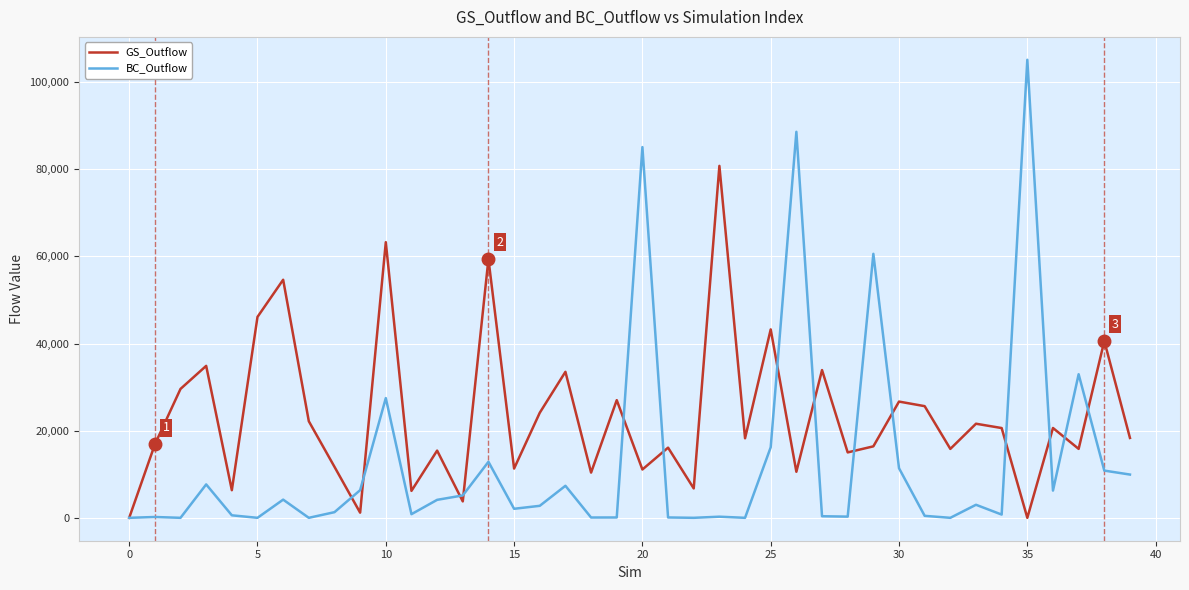

True or false: BC_Outflow and GS_Outflow intersect in this chart.

True